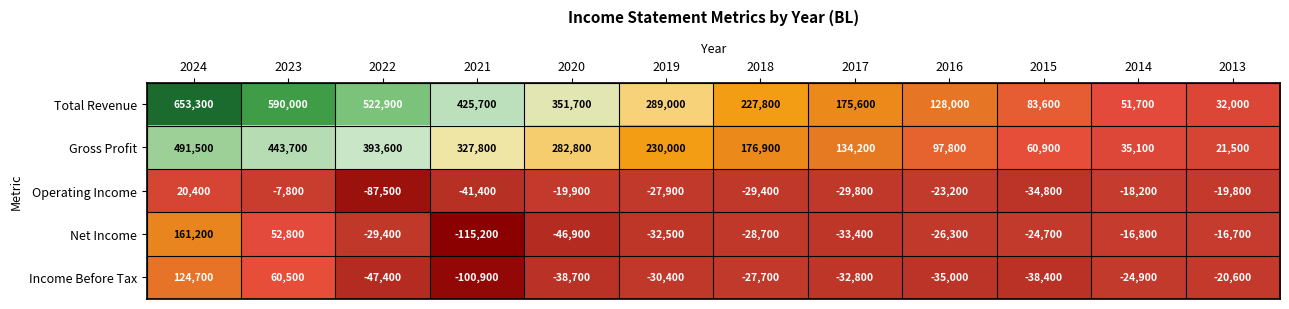

Which series has the widest spread of values?

Total Revenue